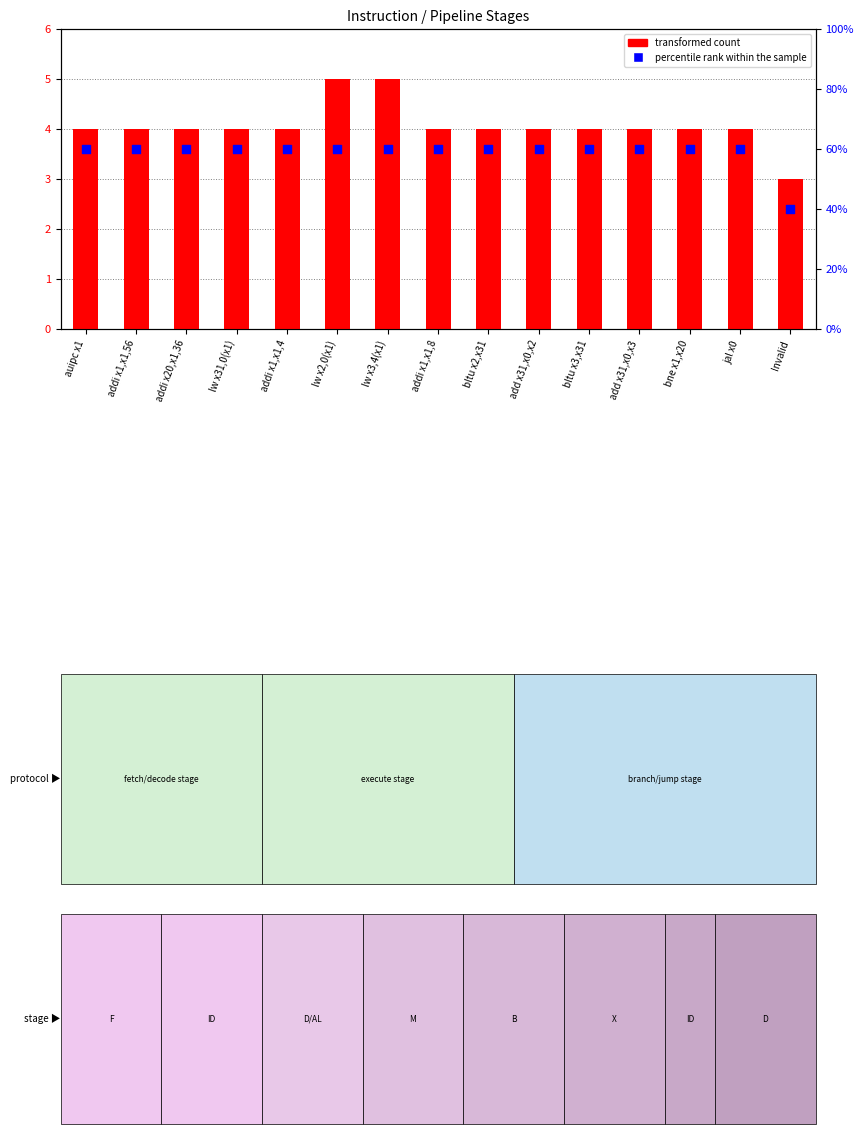

Which series contains the highest Y value?

transformed count